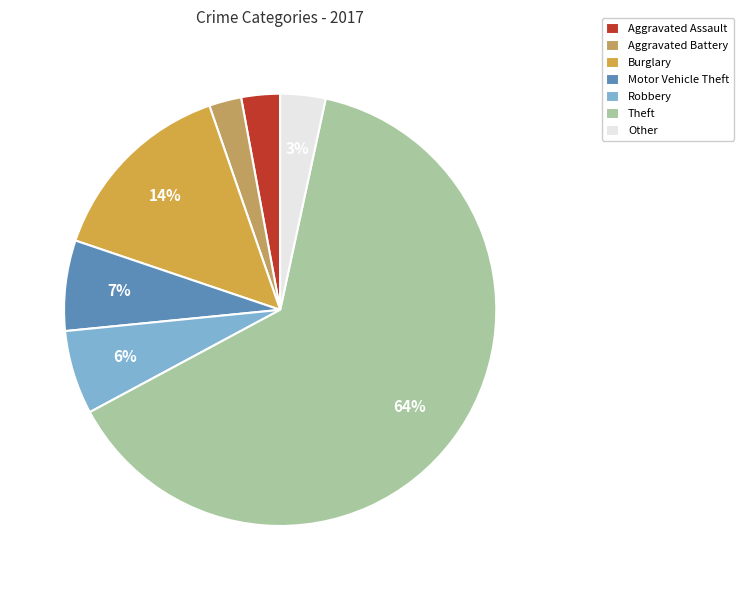

Does Motor Vehicle Theft account for over 50% of the chart?

No